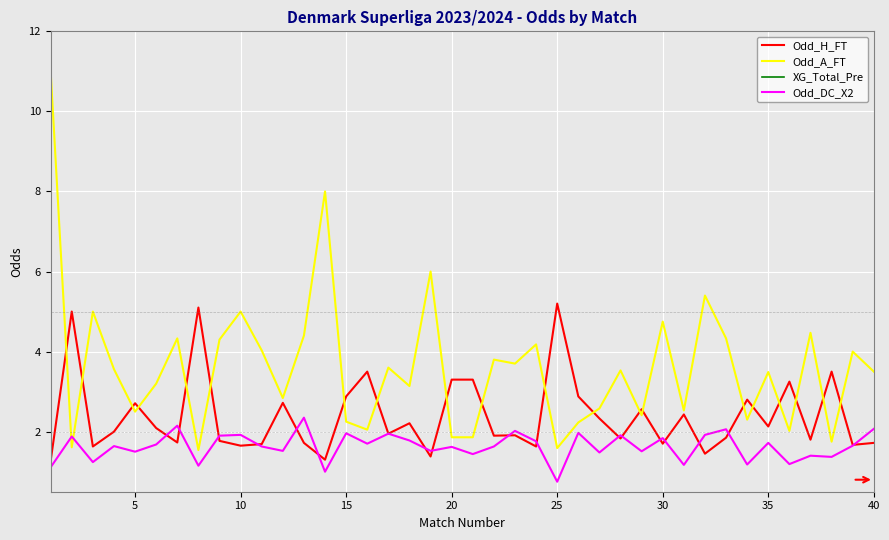

True or false: Odd_DC_X2 and Odd_A_FT intersect in this chart.

True